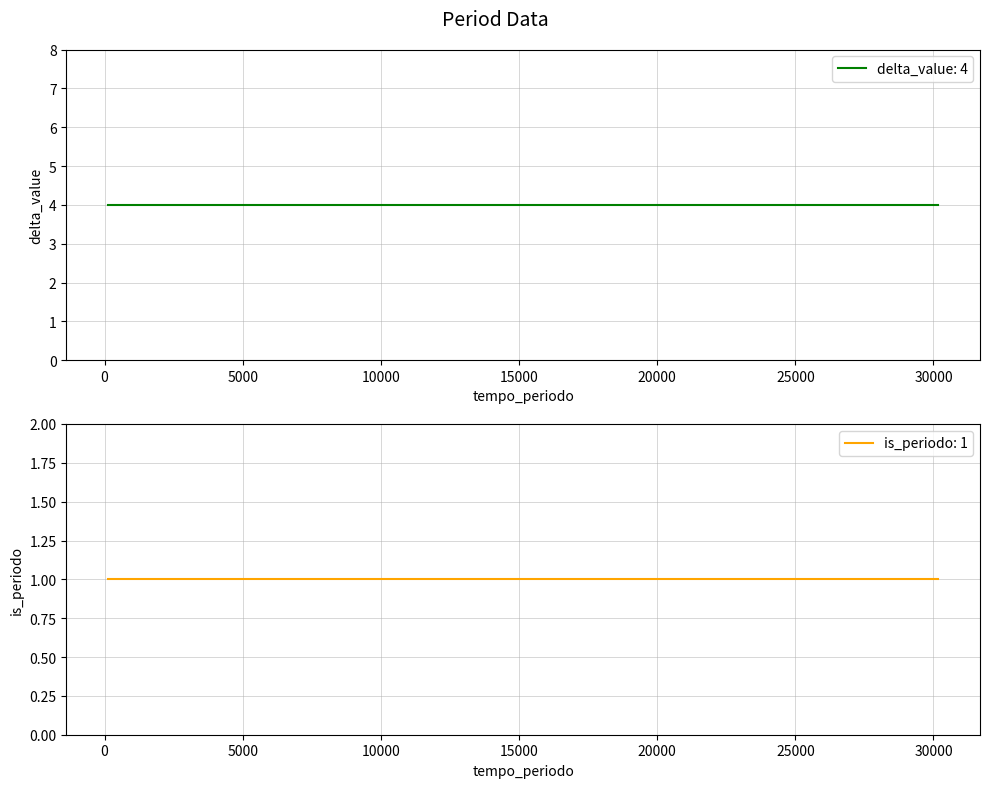

How many lines are shown in the chart?

2